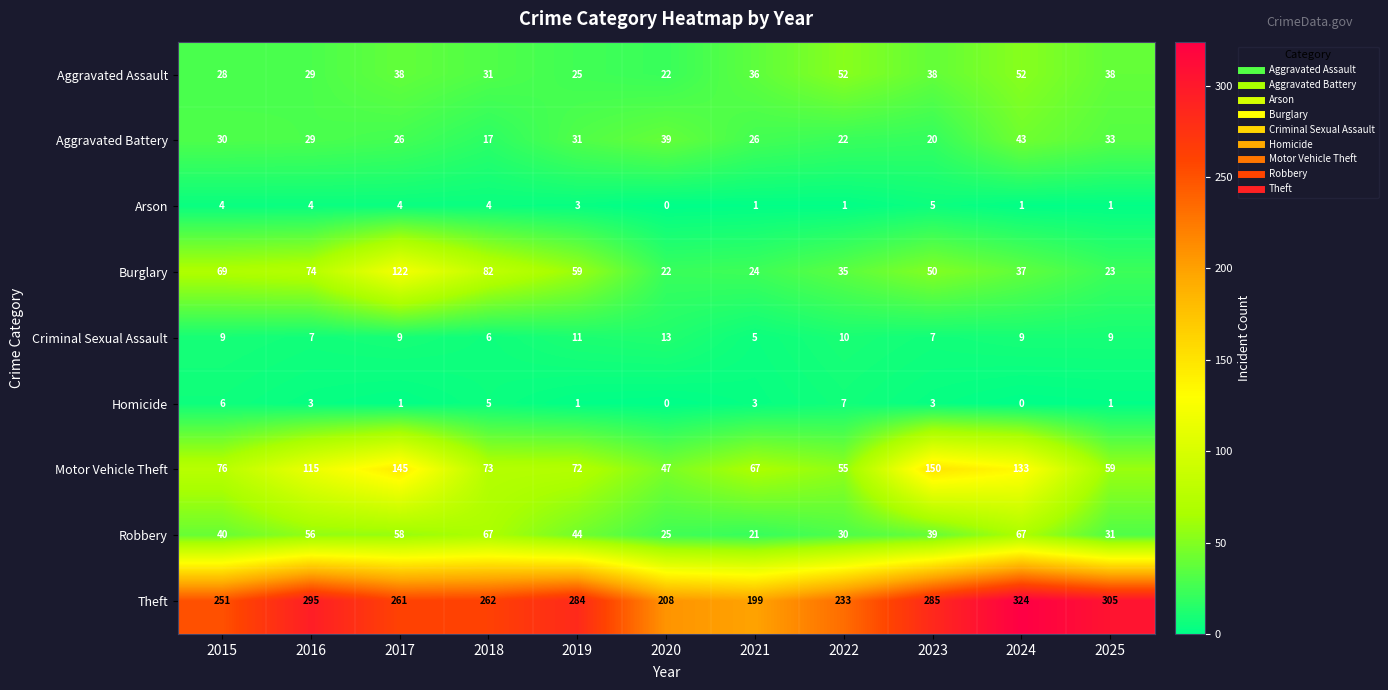

Which series has the largest total across all categories?

Theft